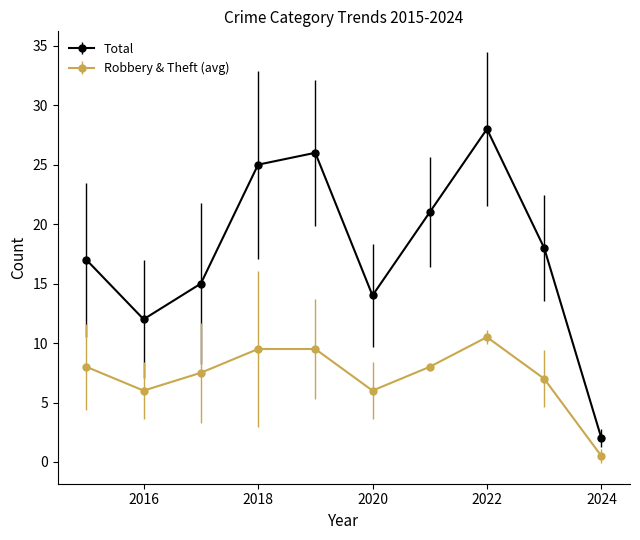

True or false: Total and Robbery & Theft (avg) intersect in this chart.

False